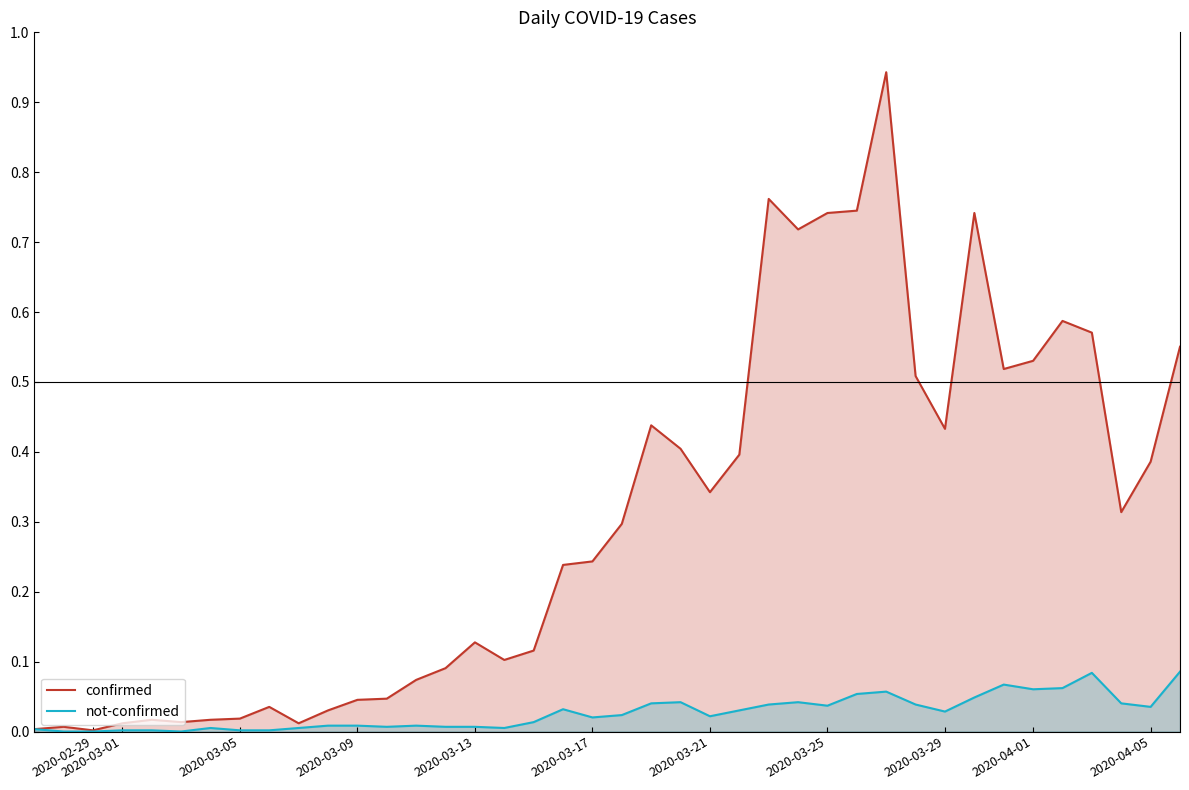

Reading left to right, what are all the values shown in this chart?

confirmed: 0.0	0.0	0.0	0.0	0.0	0.0	0.0	0.0	0.0	0.0	0.0	0.0	0.0	0.1	0.1	0.1	0.1	0.1	0.2	0.2	0.3	0.4	0.4	0.3	0.4	0.8	0.7	0.7	0.7	0.9	0.5	0.4	0.7	0.5	0.5	0.6	0.6	0.3	0.4	0.6
not-confirmed: 0.0	0.0	0.0	0.0	0.0	0.0	0.0	0.0	0.0	0.0	0.0	0.0	0.0	0.0	0.0	0.0	0.0	0.0	0.0	0.0	0.0	0.0	0.0	0.0	0.0	0.0	0.0	0.0	0.1	0.1	0.0	0.0	0.0	0.1	0.1	0.1	0.1	0.0	0.0	0.1